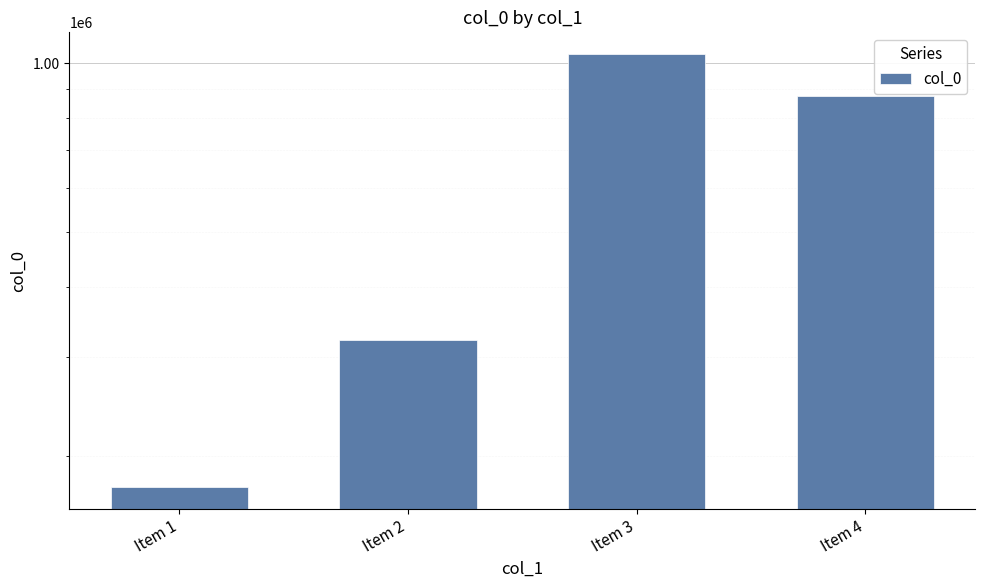

Between Item 3 and Item 2, which is larger?

Item 3